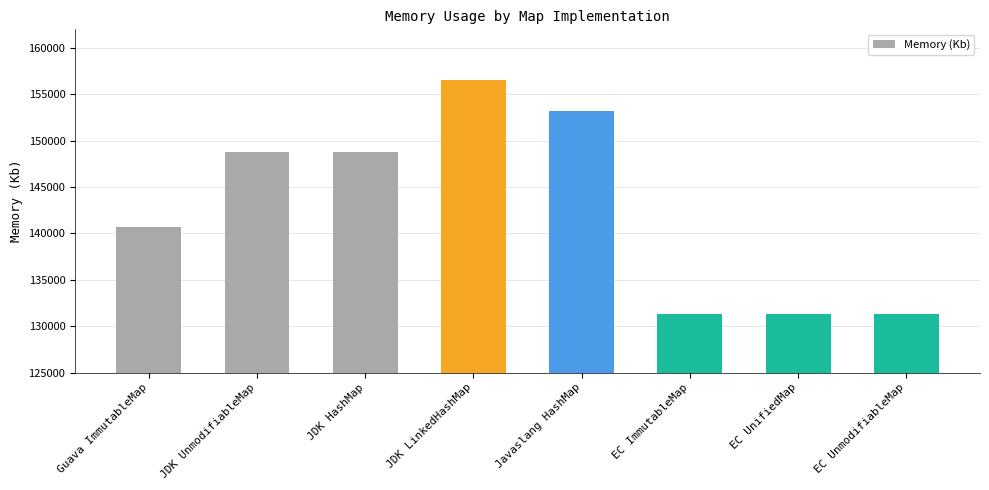

At which label is the value closest to 143913?

Guava ImmutableMap